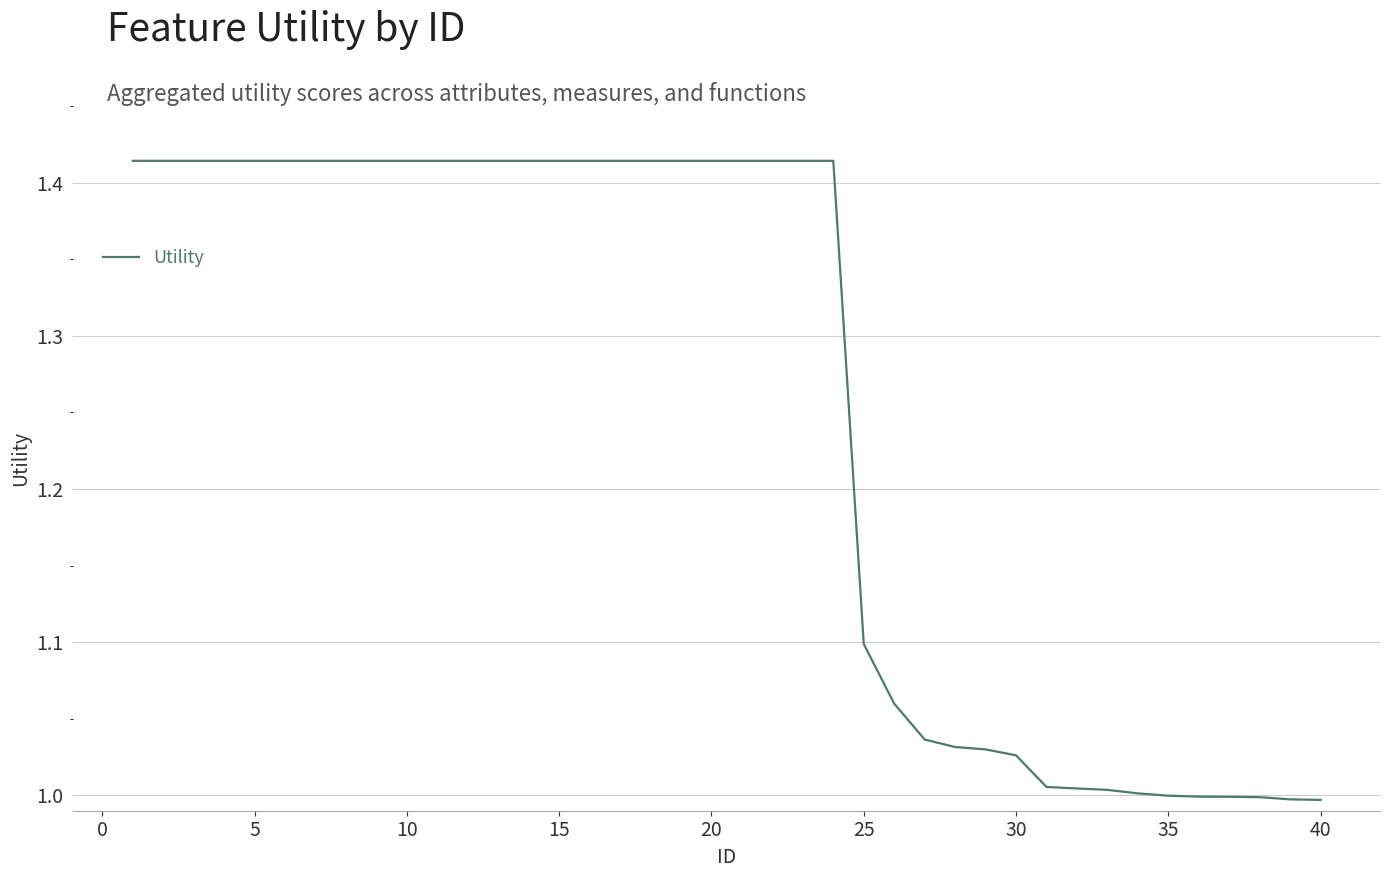

What is the difference between the maximum and minimum values?

0.4